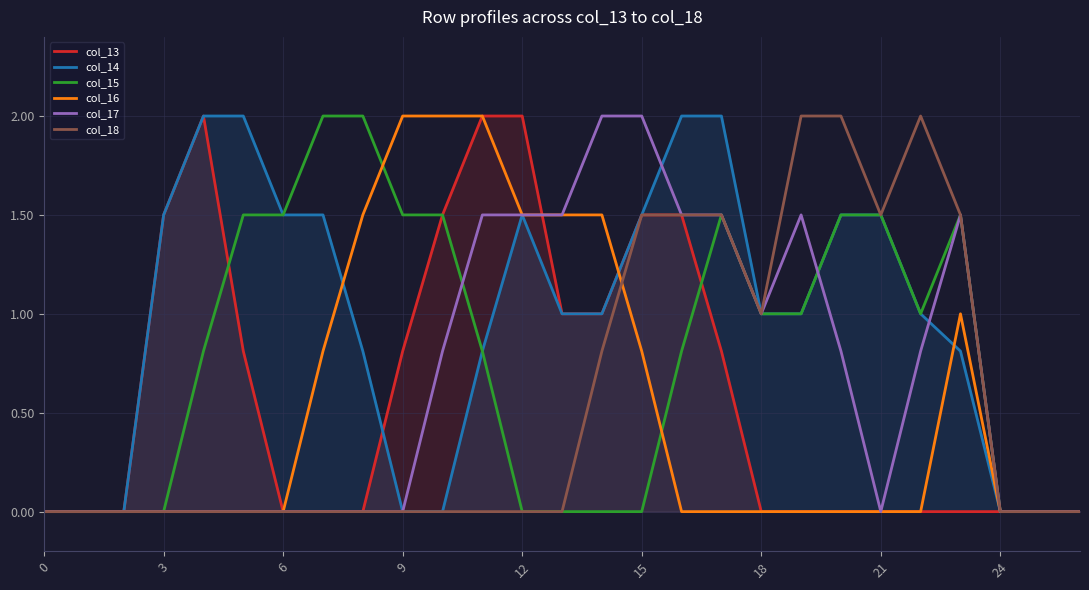

What is the total value across all series at 21?

4.5